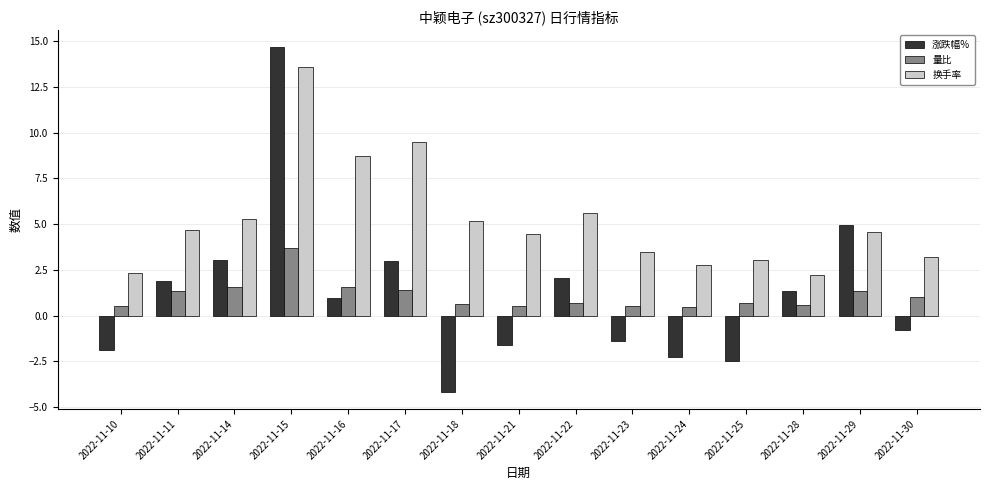

Which series has the widest spread of values?

涨跌幅%